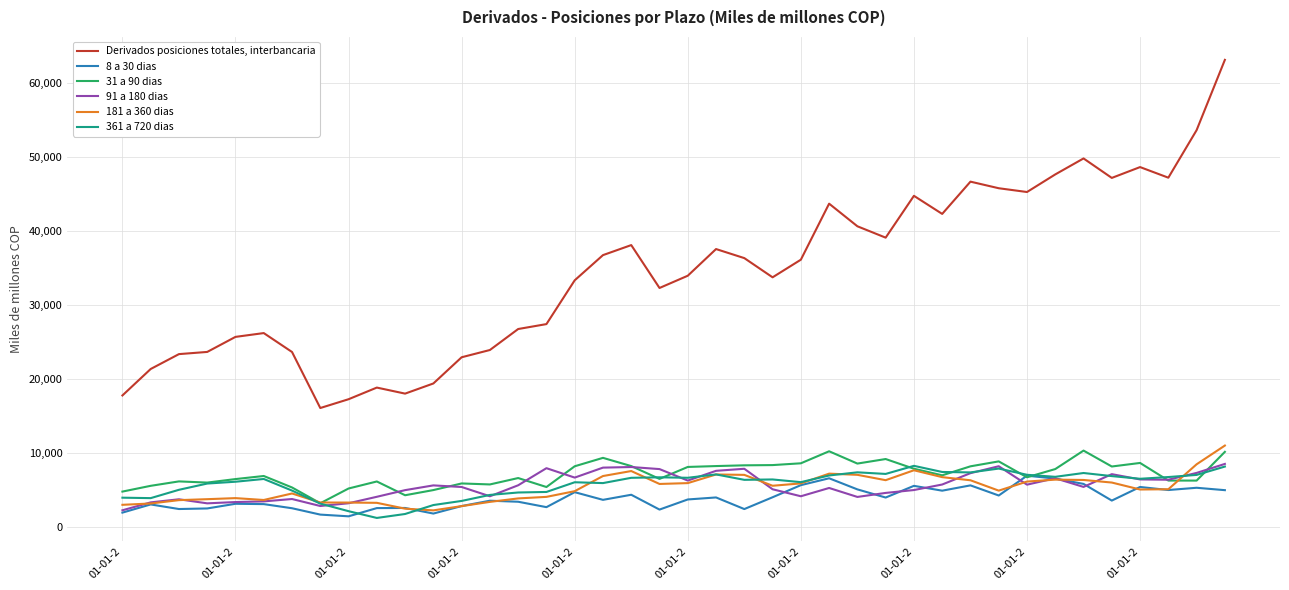

Rank the series by their maximum value, from lowest to highest.

8 a 30 dias, 361 a 720 dias, 91 a 180 dias, 31 a 90 dias, 181 a 360 dias, Derivados posiciones totales, interbancaria